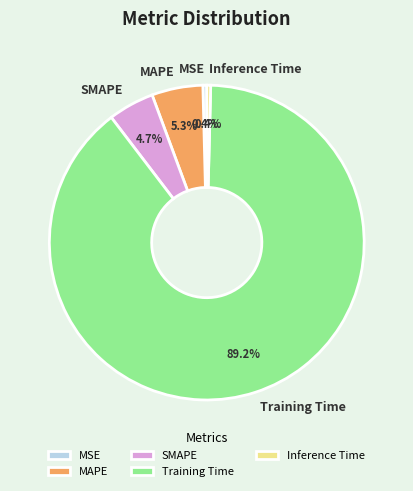

Which has a higher value, MSE or SMAPE?

SMAPE